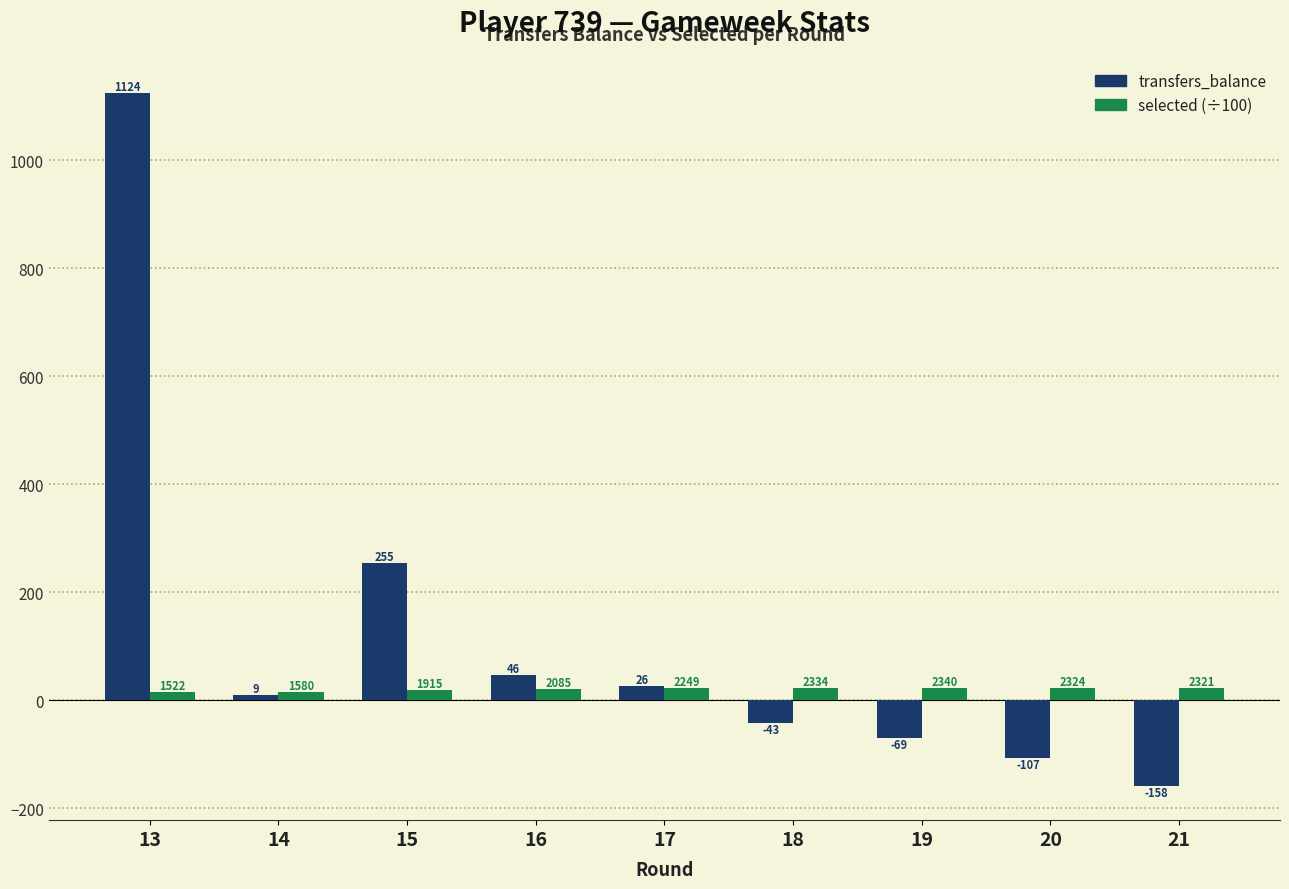

Which series has the widest spread of values?

transfers_balance